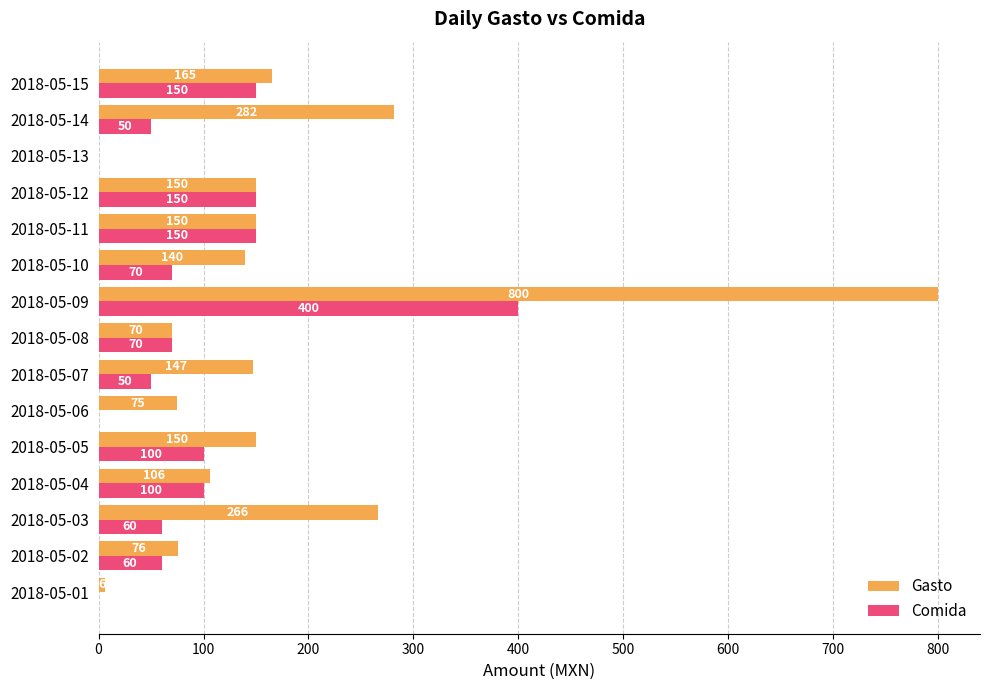

Which series changed the most between 2018-05-01 and 2018-05-08?

Comida